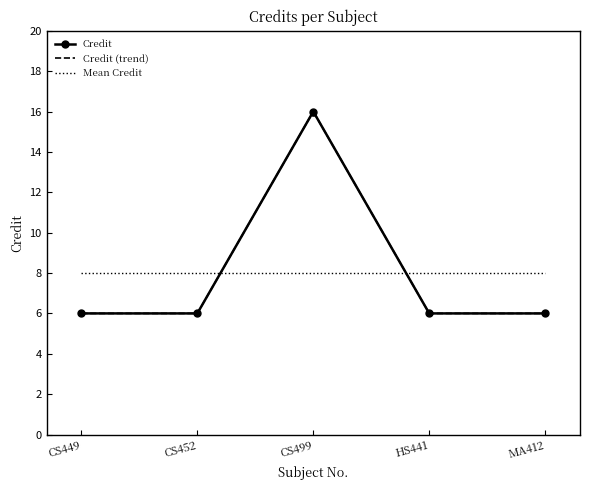

Between CS449 and CS452, which is larger?

CS449